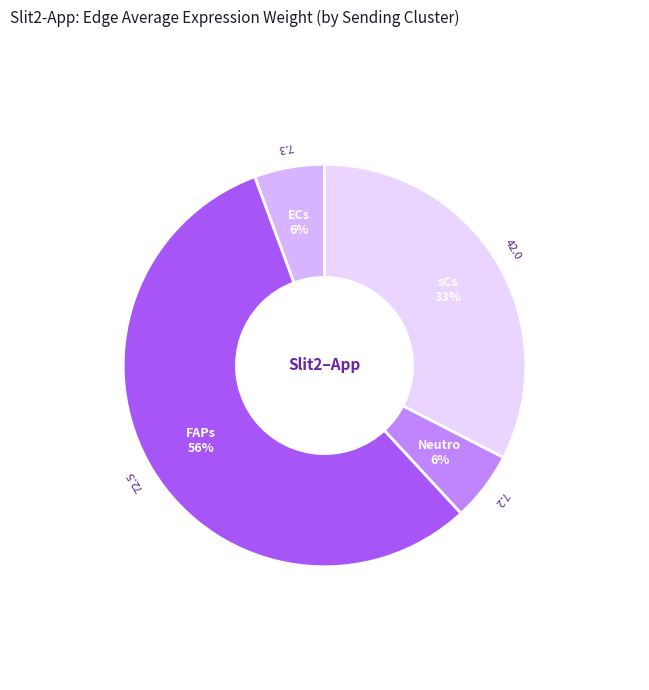

How many segments does this pie chart have?

4